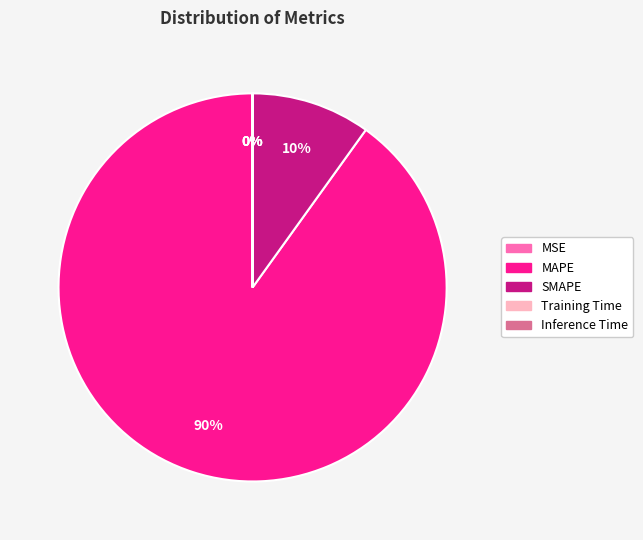

Which slice is the largest?

MAPE